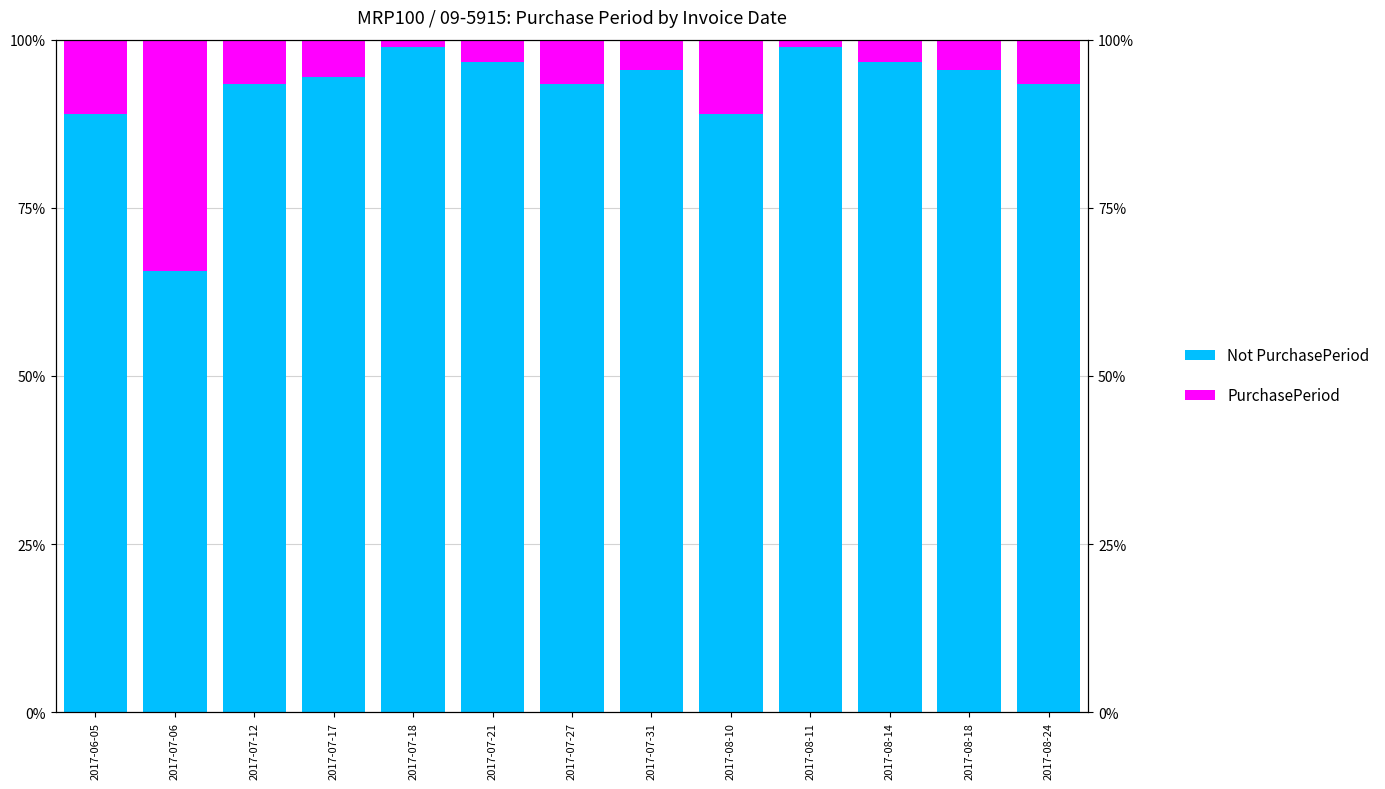

How many series are shown in this chart?

2